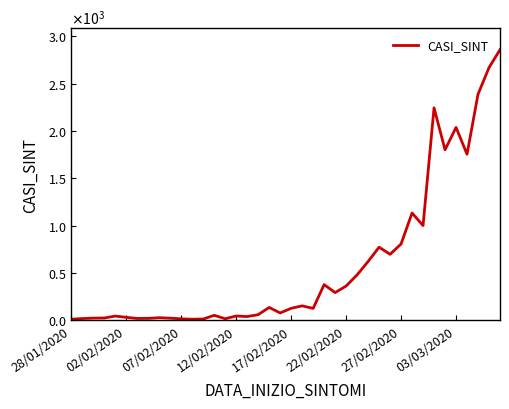

Does the chart have visible grid lines?

No